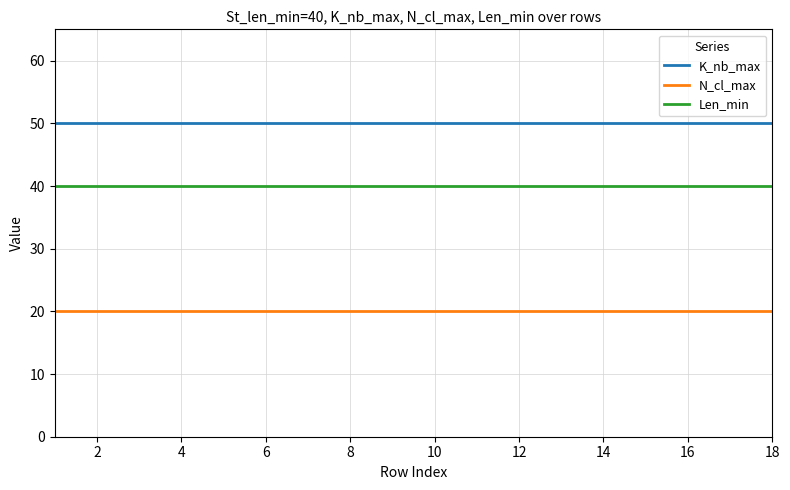

Which series has the largest total across all categories?

K_nb_max